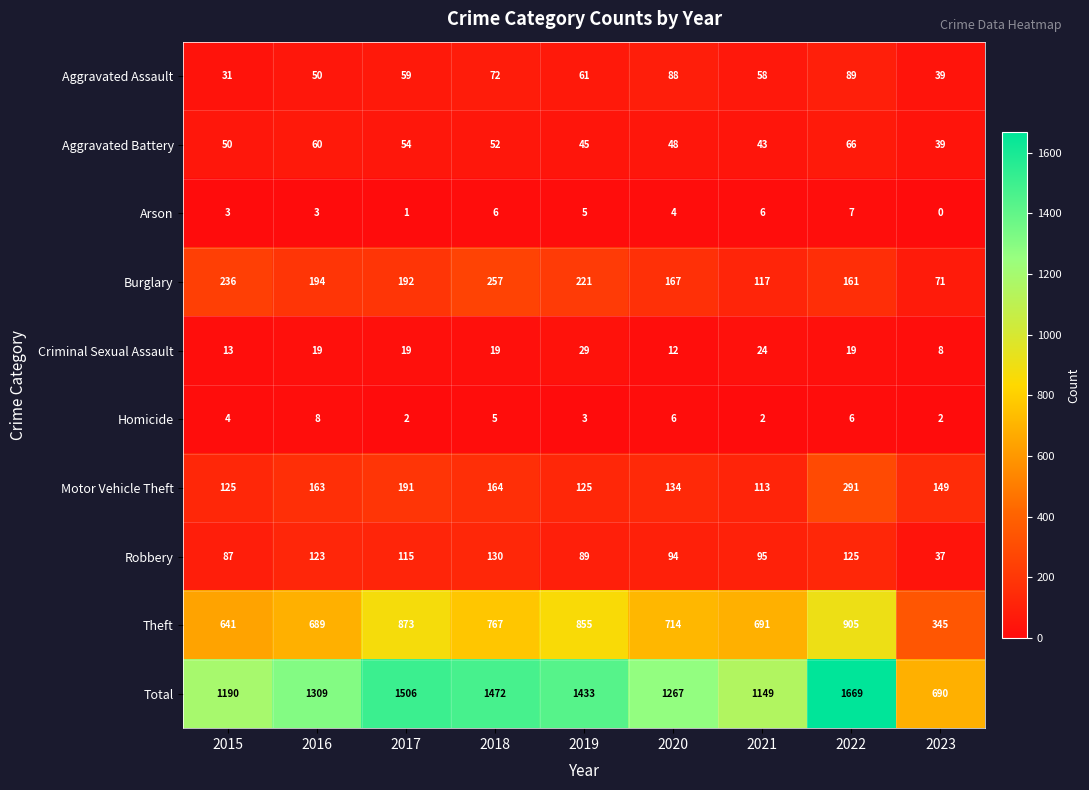

What is the difference between the maximum and minimum values in the Burglary series?

186